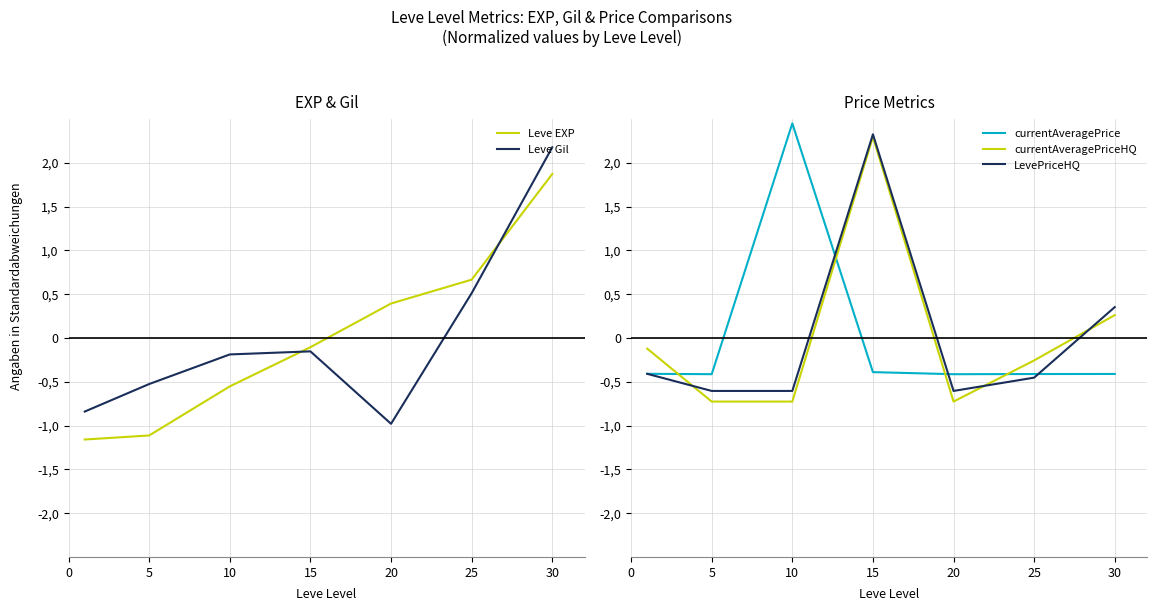

What is the total value across all series at 10?

0.4